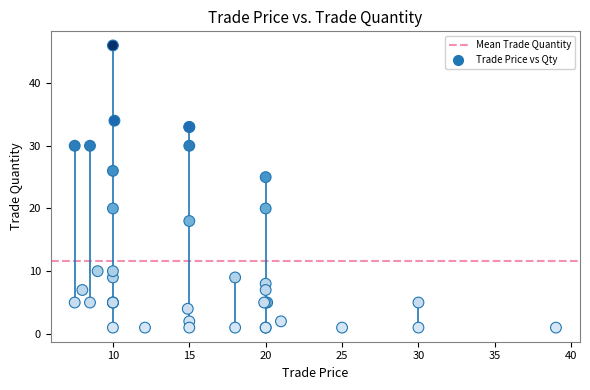

What Y value in the scatter plot is closest to 23?

25